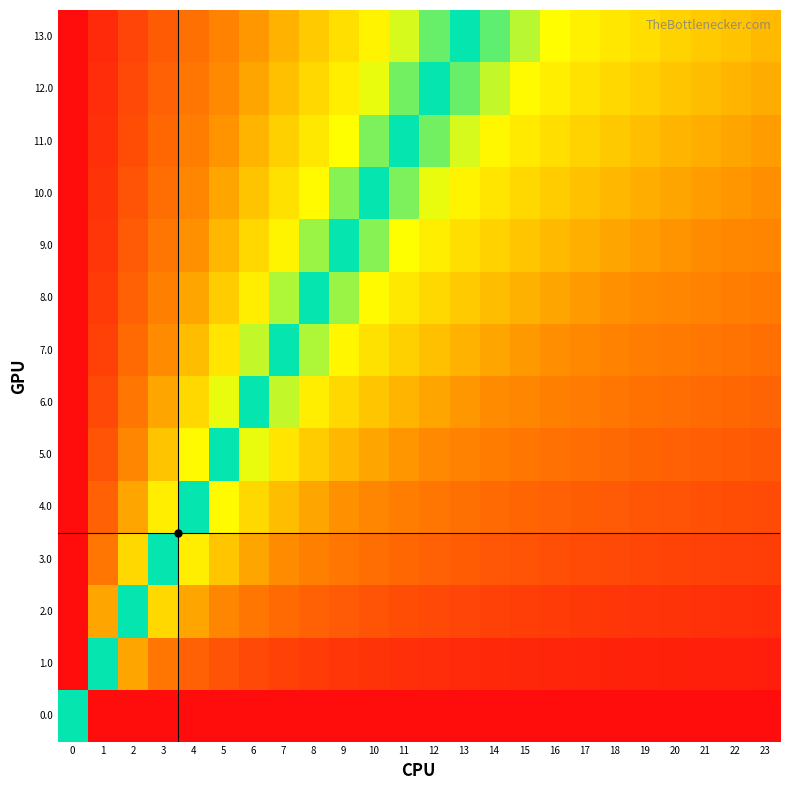

At 10, list the series in order from largest to smallest.

13.0, 12.0, 11.0, 10.0, 9.0, 8.0, 7.0, 6.0, 5.0, 4.0, 3.0, 2.0, 1.0, 0.0